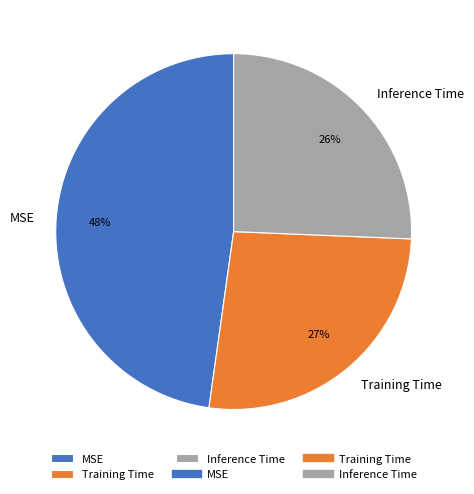

What percentage is the Inference Time slice, to the nearest percent?

26%